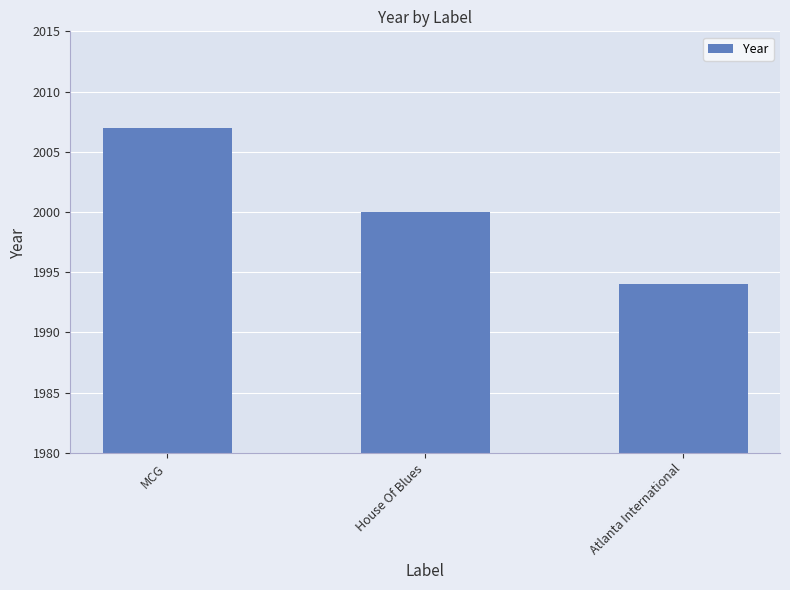

What is the smallest value displayed?

1994